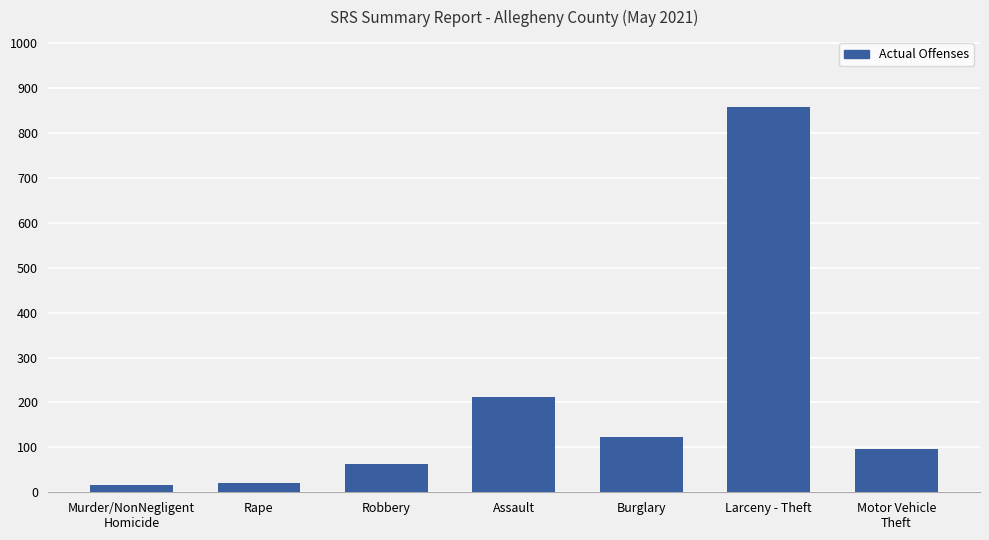

What is the change in value from Robbery to Assault?

+150